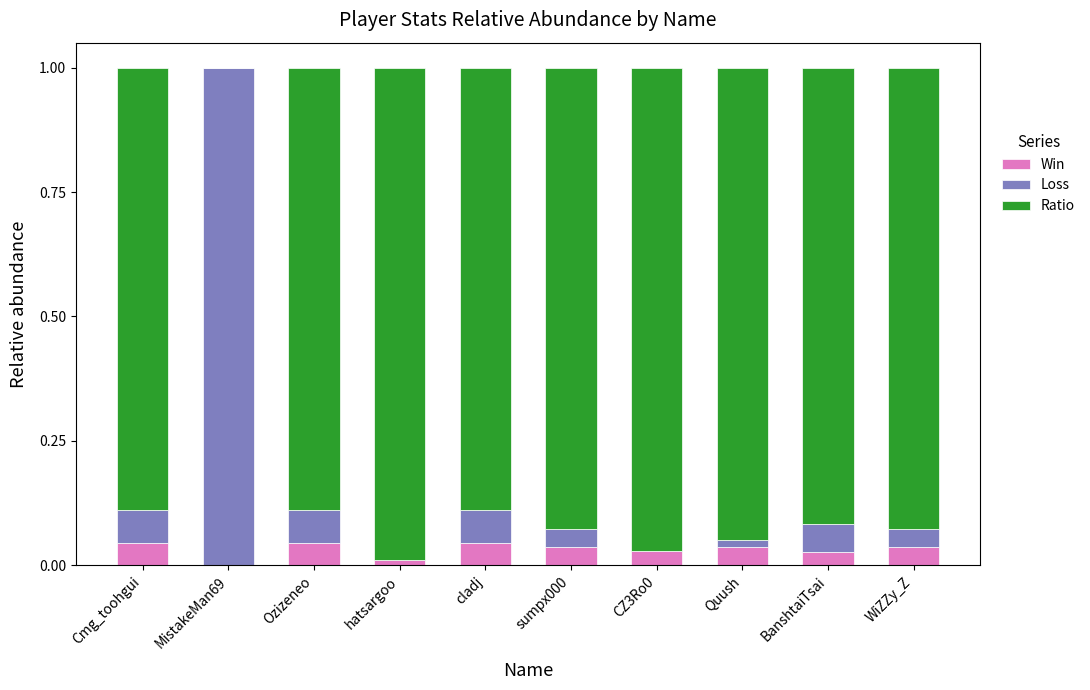

How many data points does each series have?

10